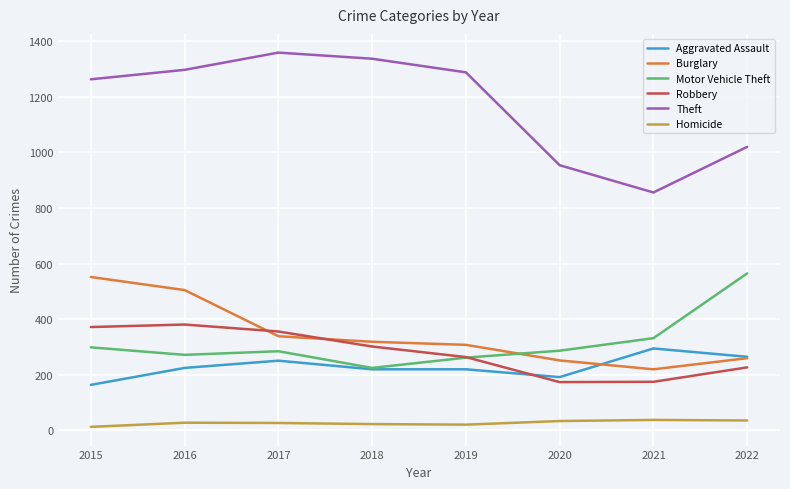

Which series has the largest range (max minus min)?

Theft